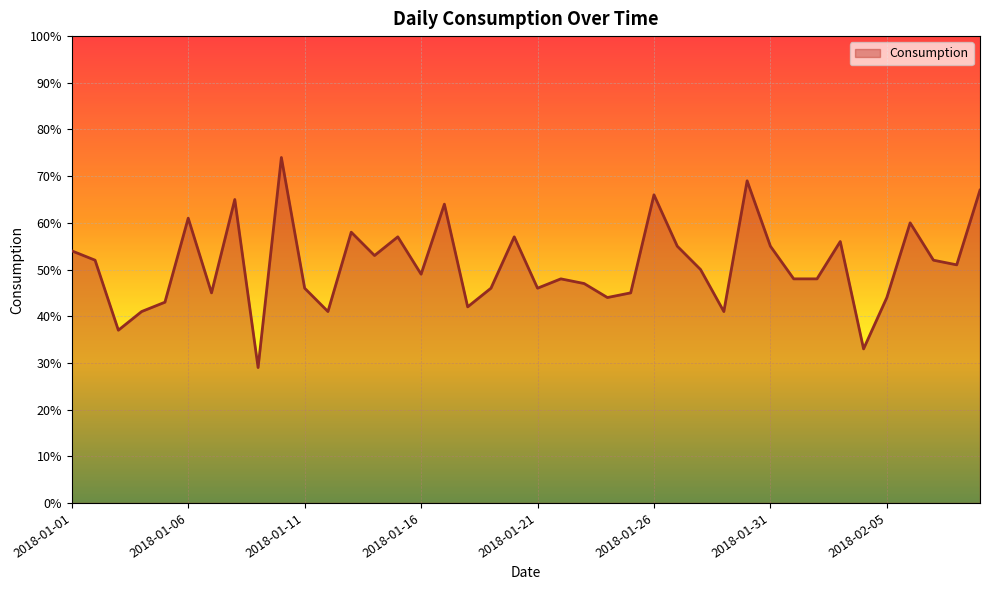

What is the maximum value shown in the chart?

74